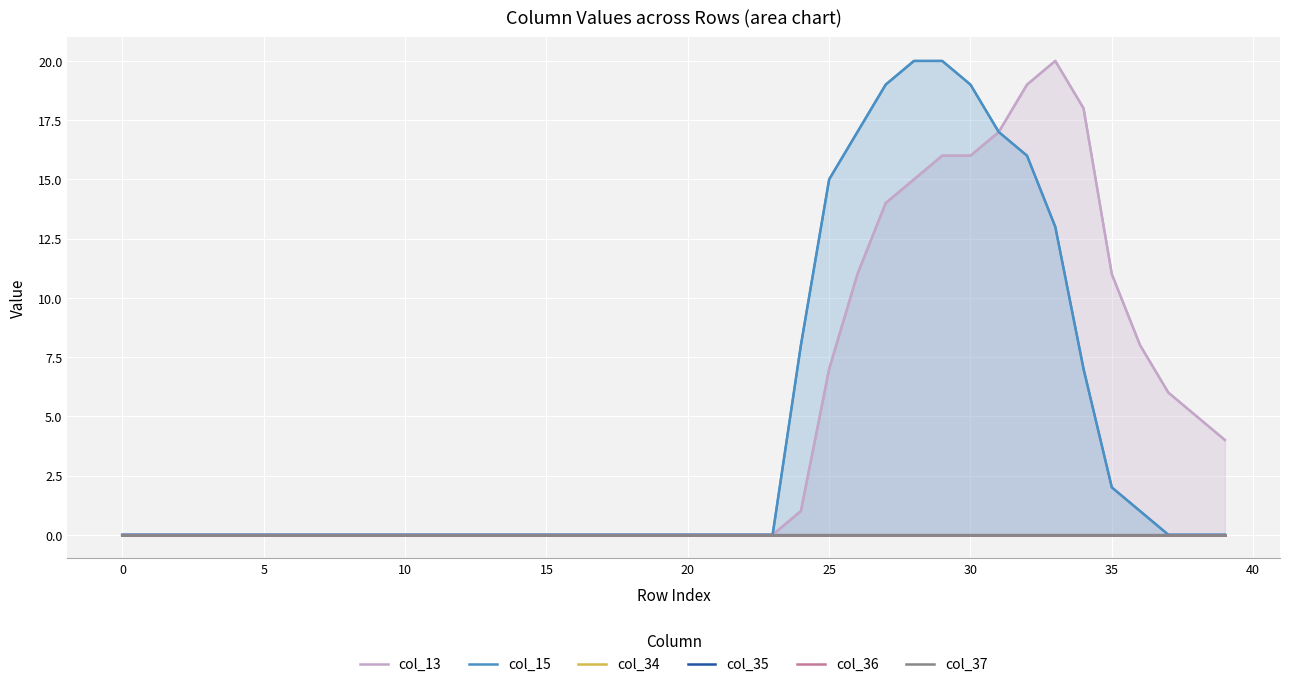

What is the difference between the maximum and minimum values in the col_13 series?

20